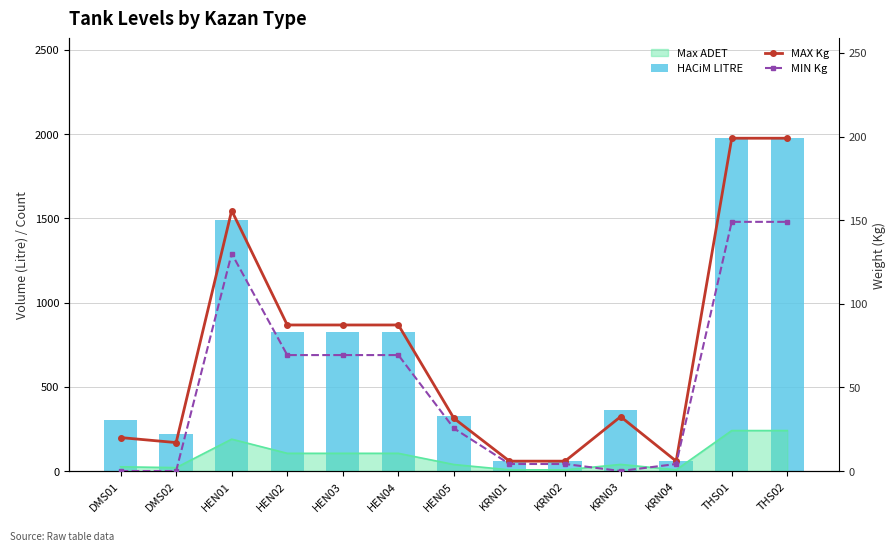

What is the sum of all MAX Kg values?

934.4